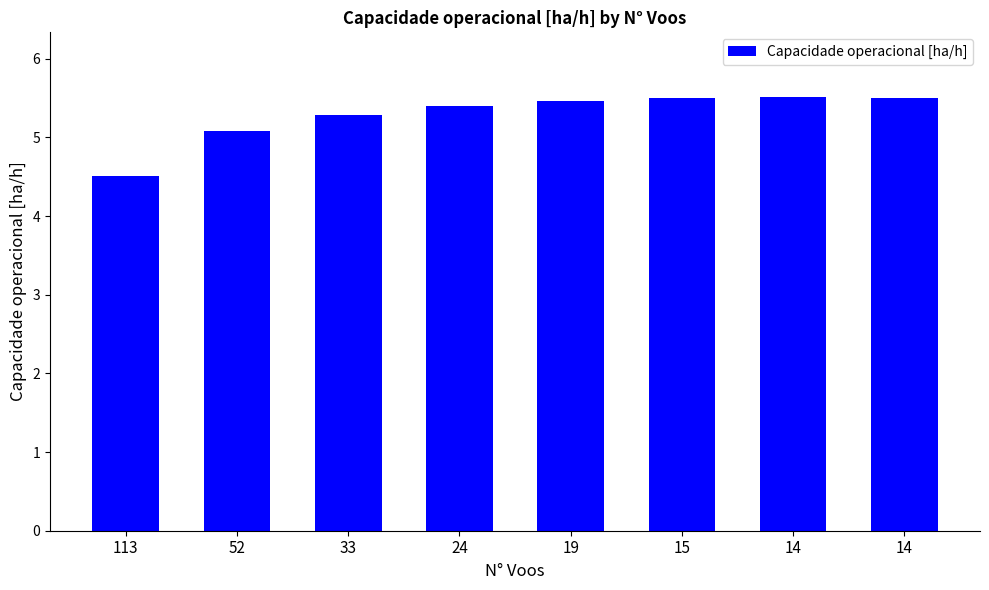

Count the number of categories in the chart.

8